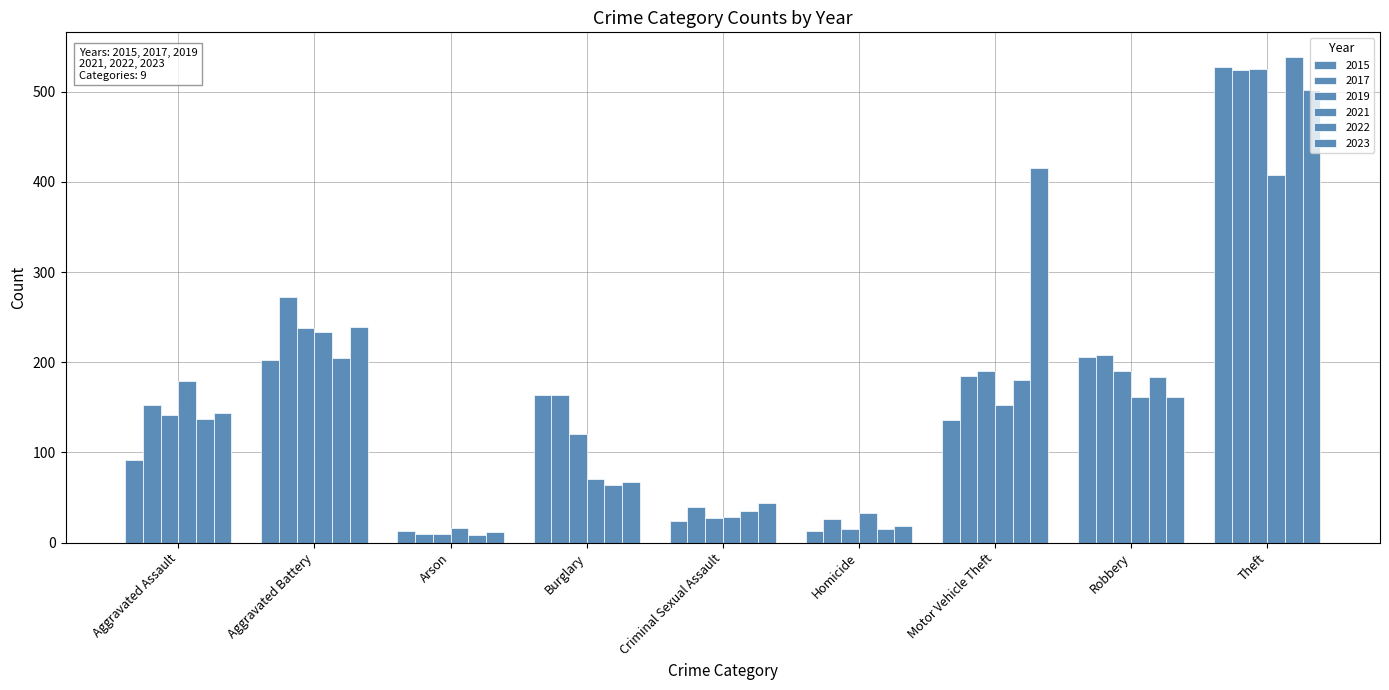

At which label is 2022 closest to 273?

Aggravated Battery